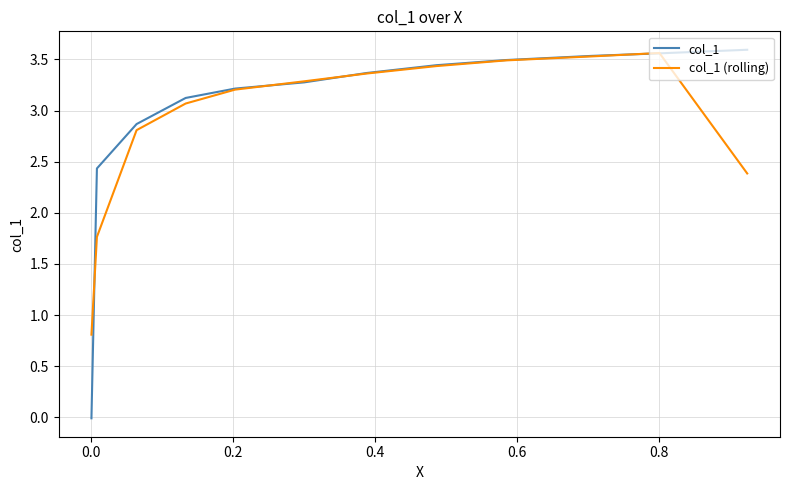

Count the number of data series in this chart.

2